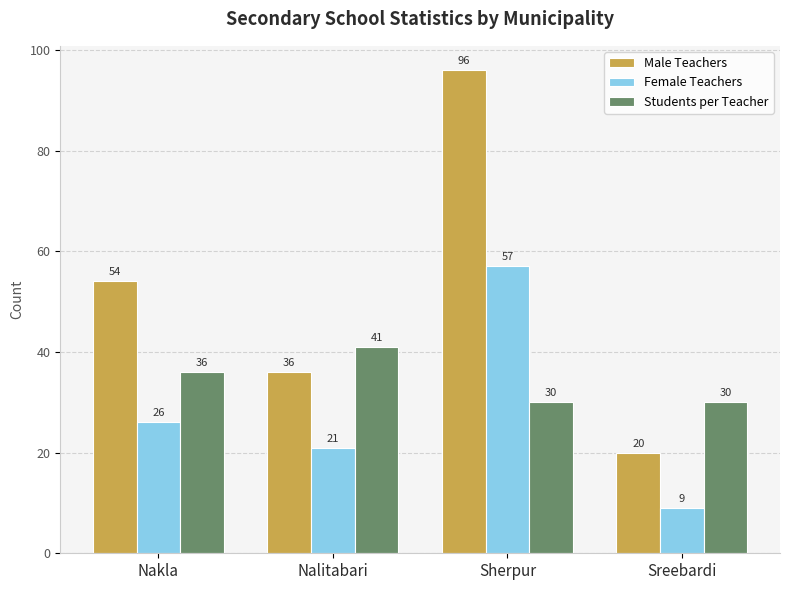

Where is Male Teachers nearest to the value 58?

Nakla